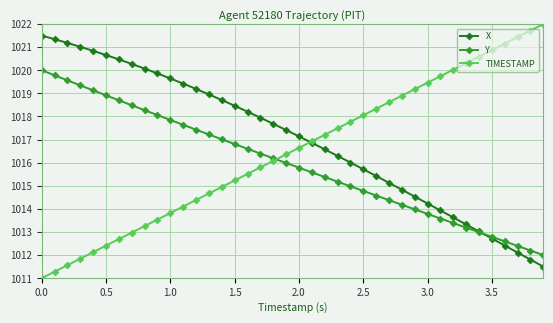

Which series ends up on top after the final intersection of TIMESTAMP and Y?

TIMESTAMP